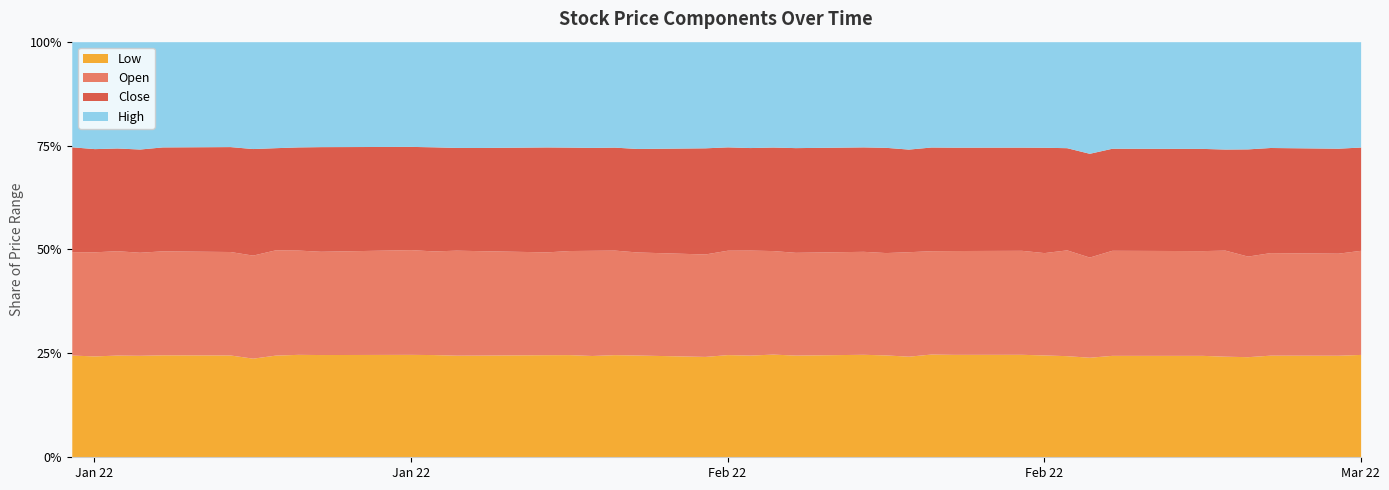

In Low, how many points are lower than both neighbors (excluding endpoints)?

5